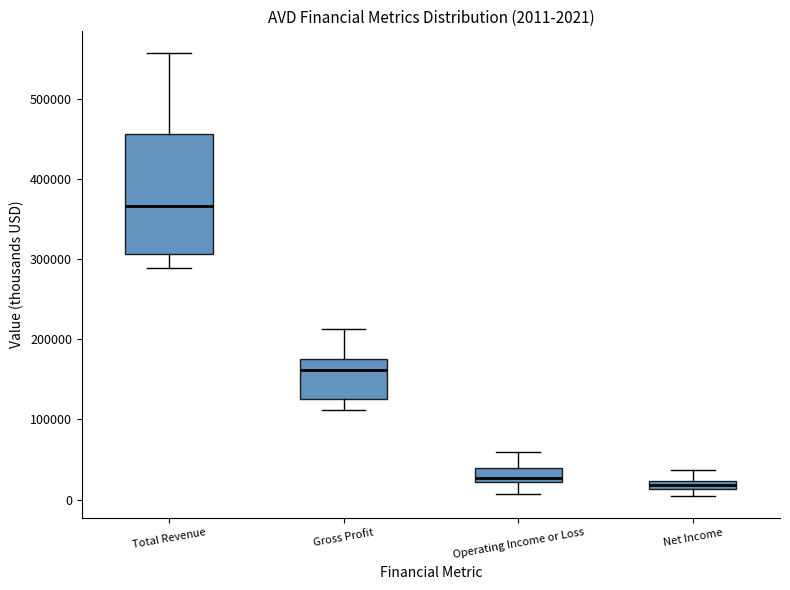

Comparing the boxes themselves (not the whiskers), which one is the tallest?

Total Revenue